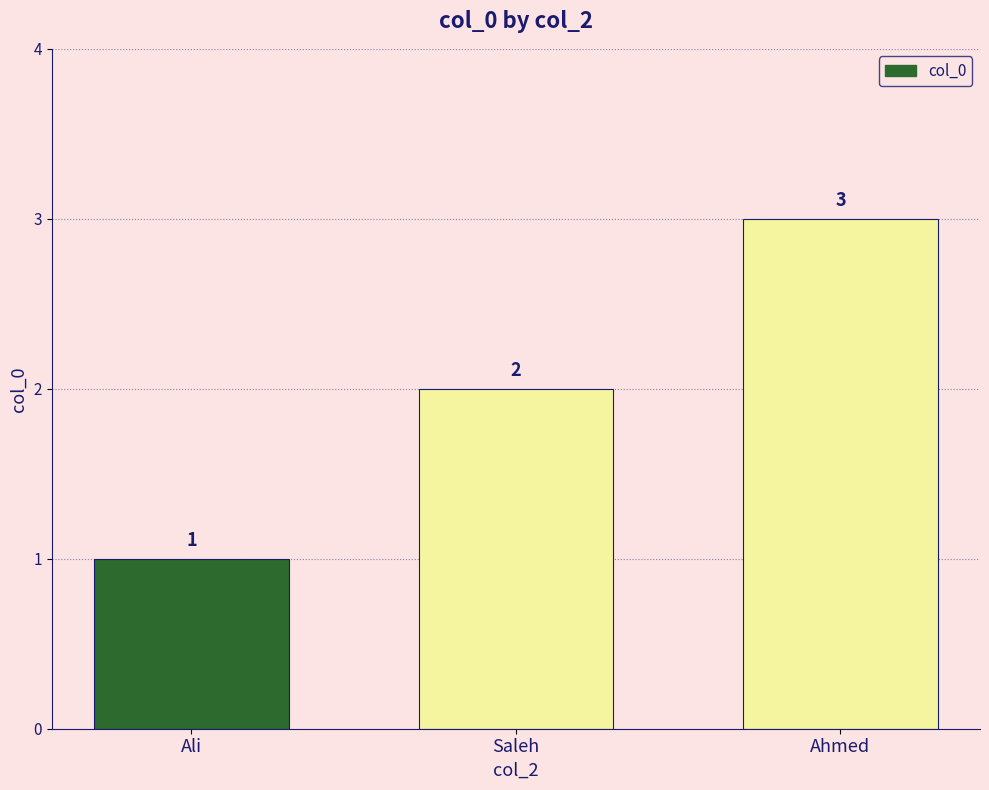

What is the average value?

2